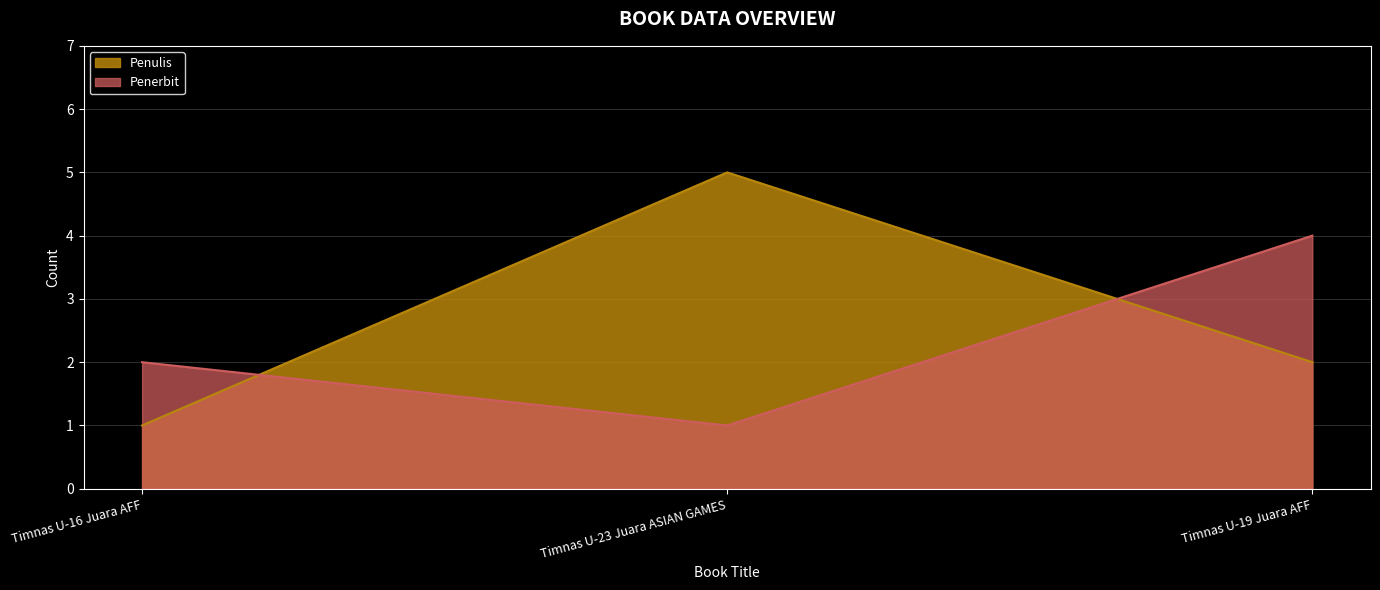

What position from the left is Timnas U-16 Juara AFF?

1